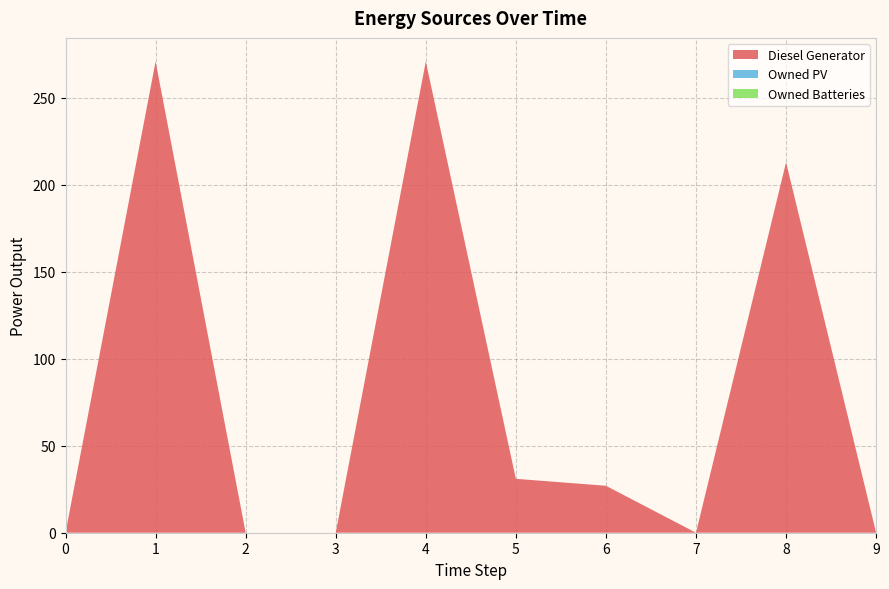

Reading right to left, list all the values displayed in this chart.

Diesel Generator: 9=0.0	8=213.0	7=0.0	6=27.0	5=31.0	4=271.0	3=0.0	2=0.0	1=271.0	0=0.0
Owned PV: 9=0.0	8=0.0	7=0.0	6=0.0	5=0.0	4=0.0	3=0.0	2=0.0	1=0.0	0=0.0
Owned Batteries: 9=0.0	8=0.0	7=0.0	6=0.0	5=0.0	4=0.0	3=0.0	2=0.0	1=0.0	0=0.0